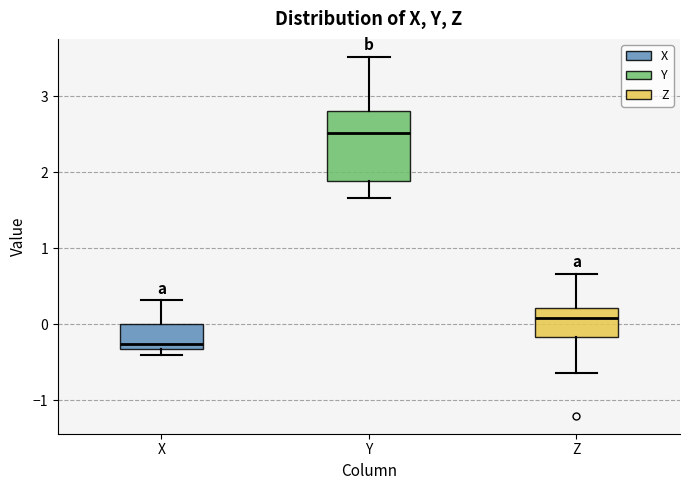

Which box has the lowest median line?

X